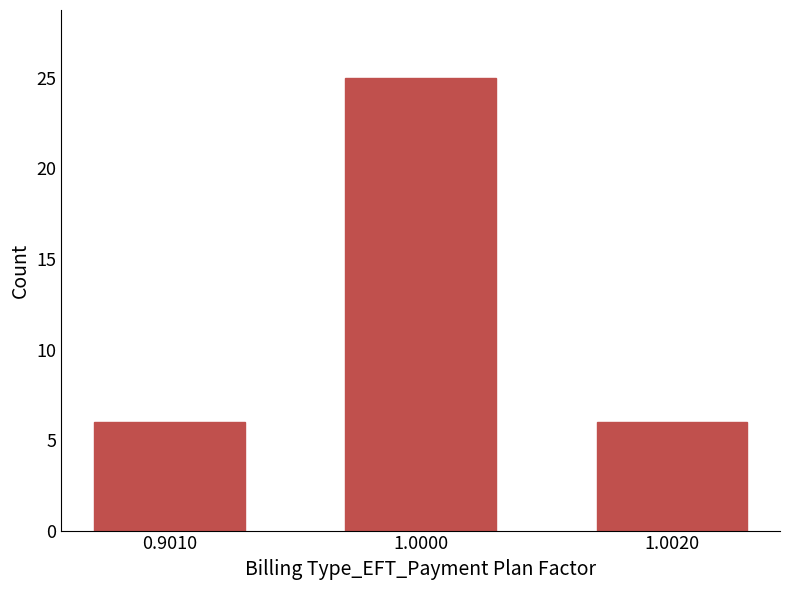

Reading left to right, list all the values displayed in this chart.

6	25	6